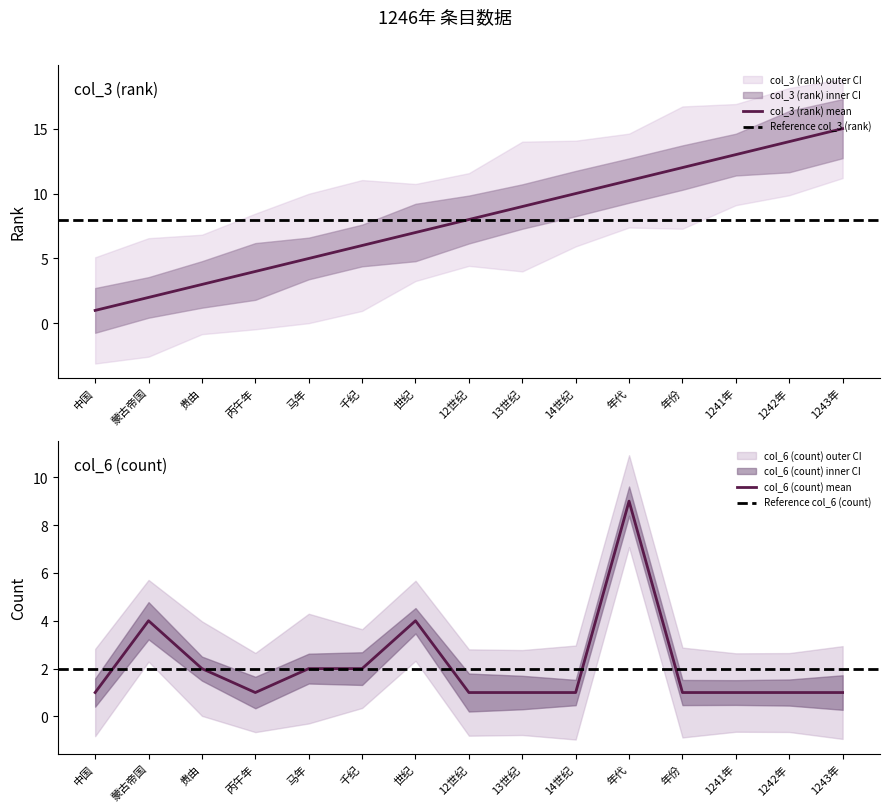

Does the chart display data point markers on the line(s)?

No